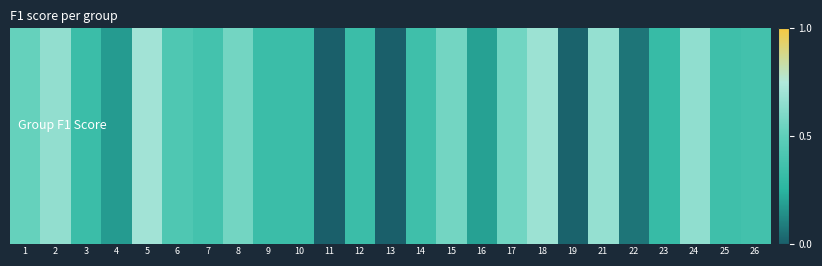

List the labels in order of value, smallest first.

11, 13, 19, 22, 4, 16, 23, 3, 9, 10, 12, 14, 25, 26, 7, 6, 1, 17, 15, 8, 24, 2, 21, 18, 5